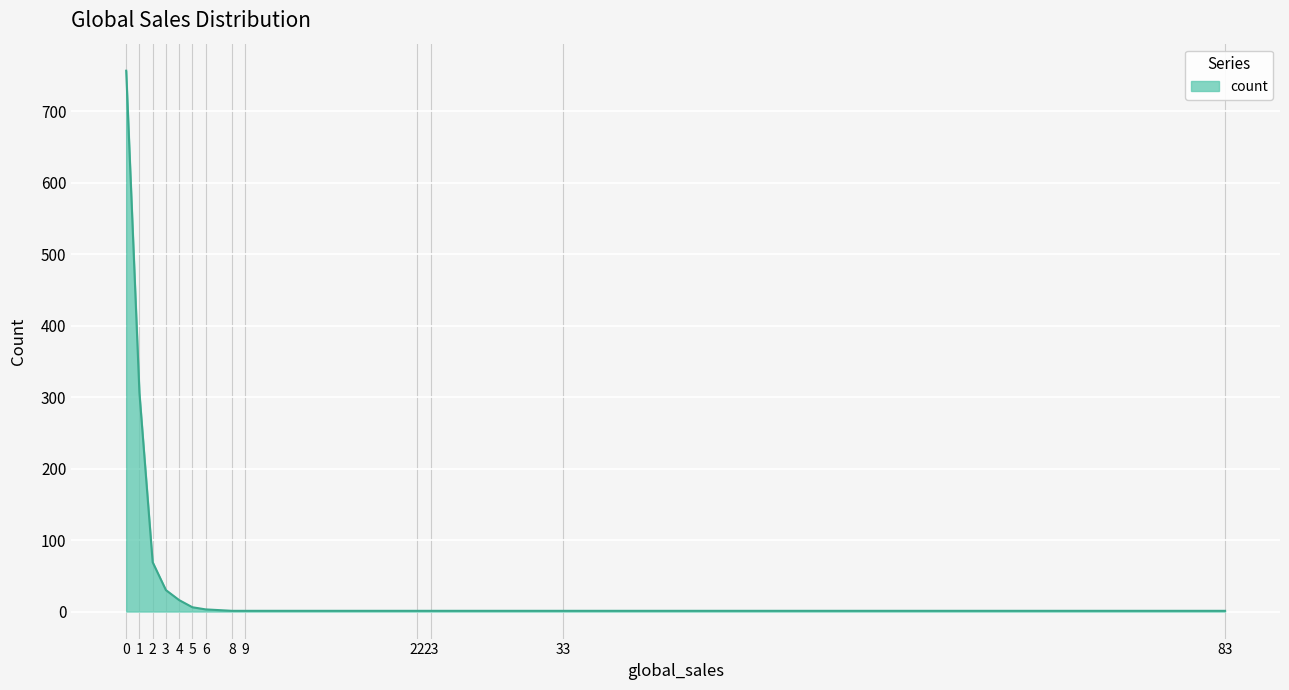

Count the number of data series in this chart.

1